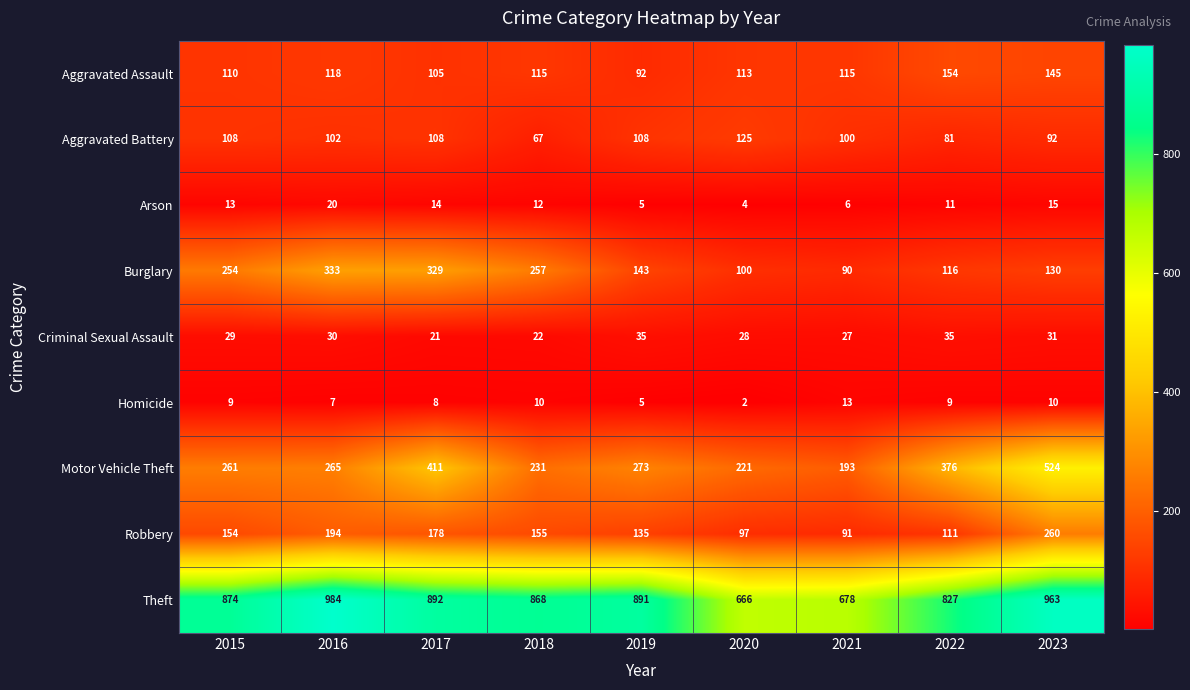

Which series changed the most between 2021 and 2023?

Motor Vehicle Theft